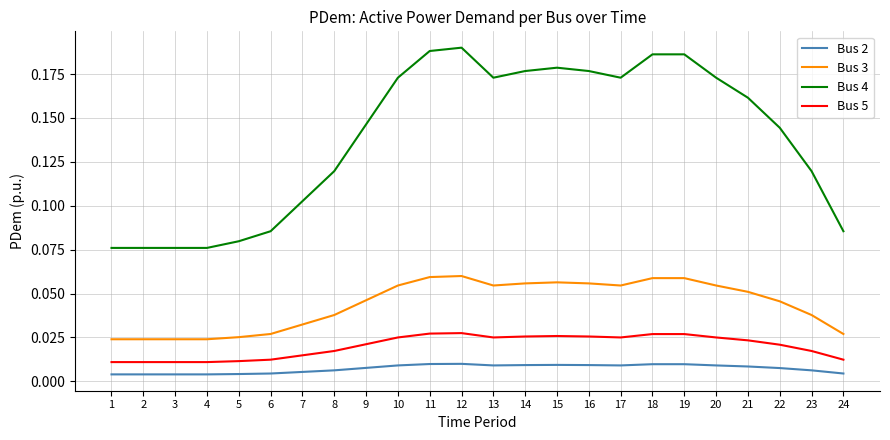

Which series has the largest total across all categories?

Bus 4